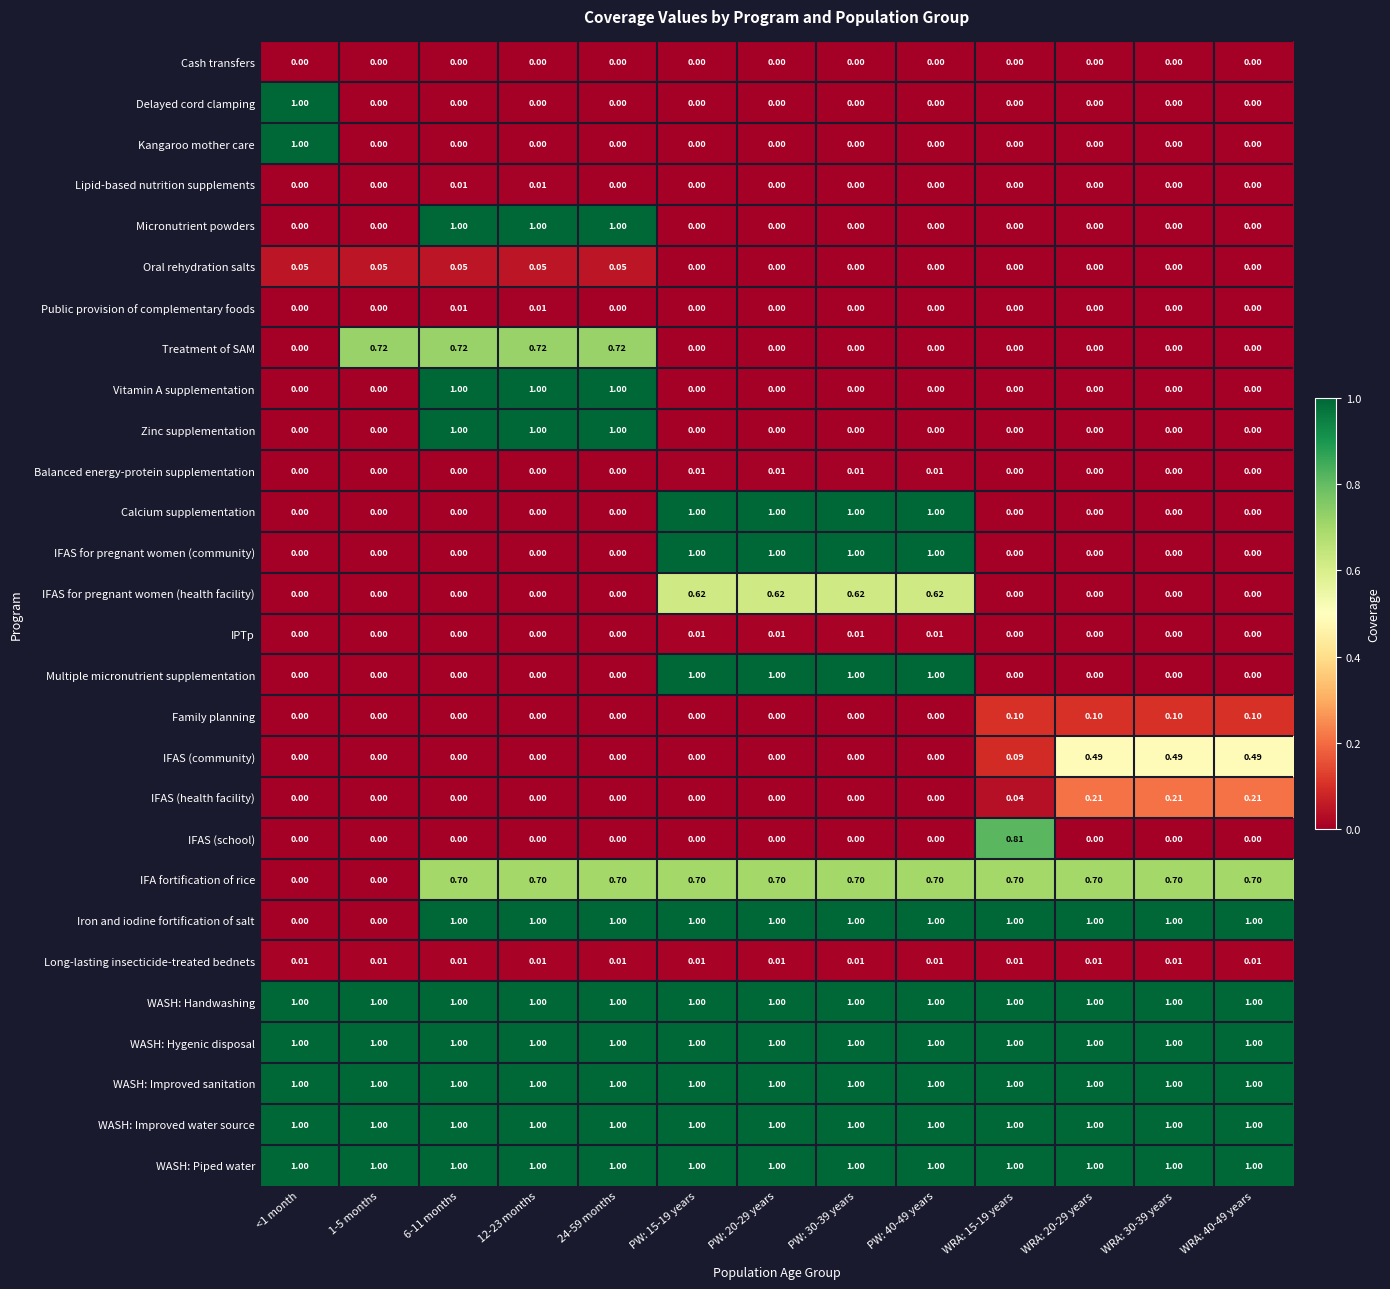

Is the value of Calcium supplementation at PW: 40-49 years greater than the value of IFAS (school) at 12-23 months?

Yes